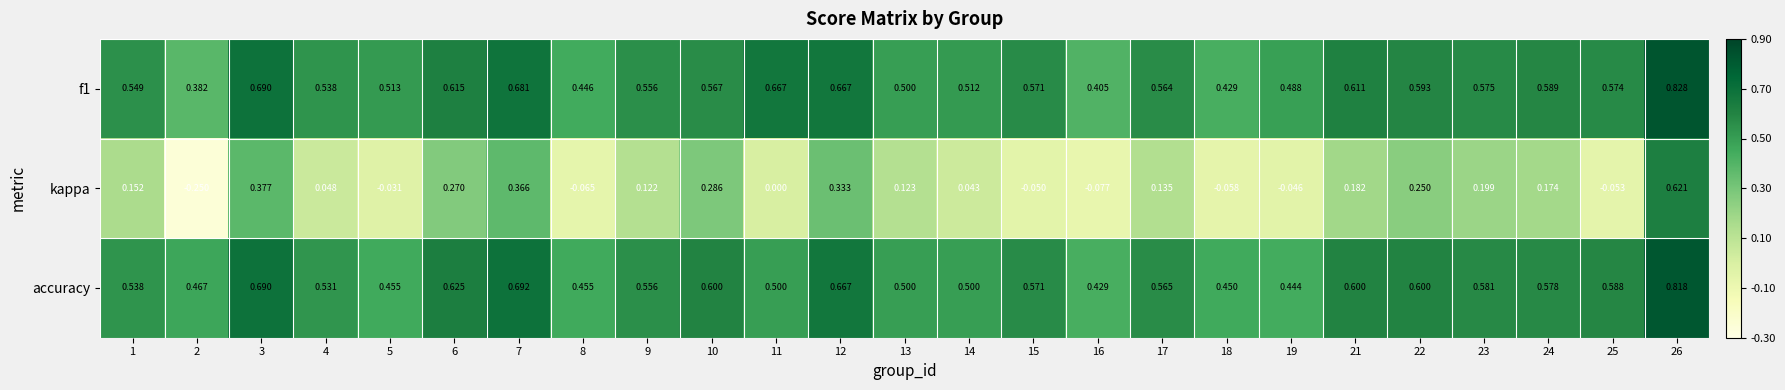

Which series has the largest range (max minus min)?

kappa